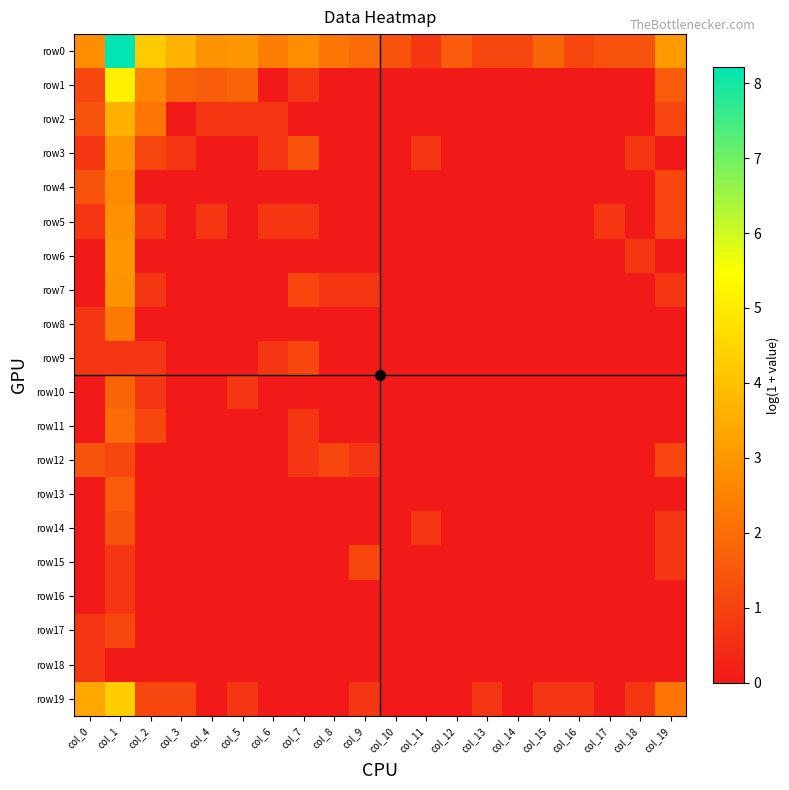

How many distinct data groups are displayed?

20